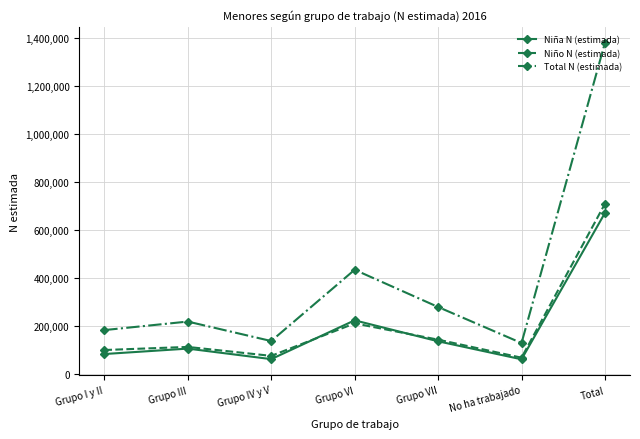

True or false: Niño N (estimada) has more than 2 interior local peaks.

False